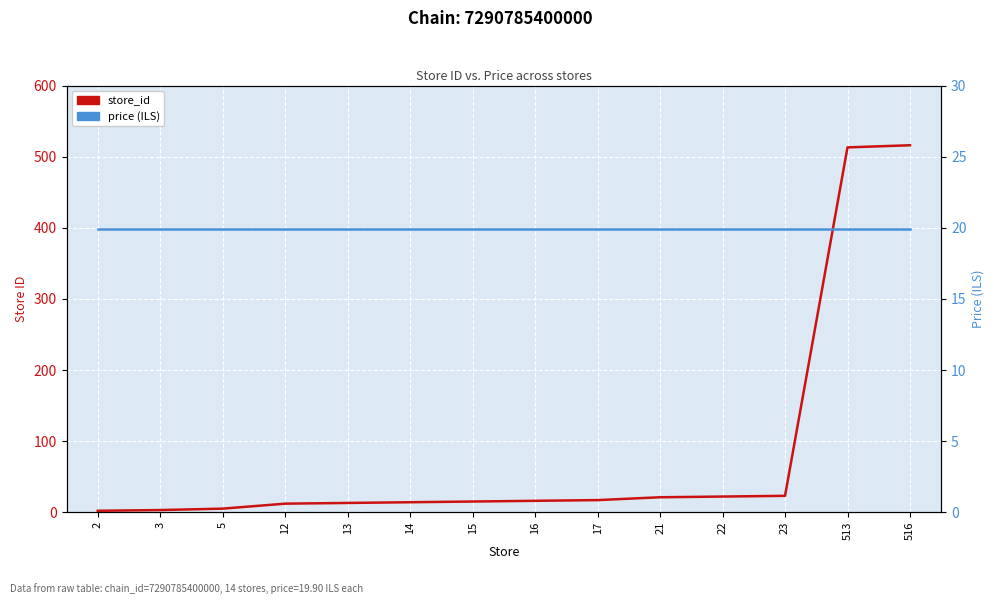

Which series ends up on top after the final intersection of price and store_id?

store_id